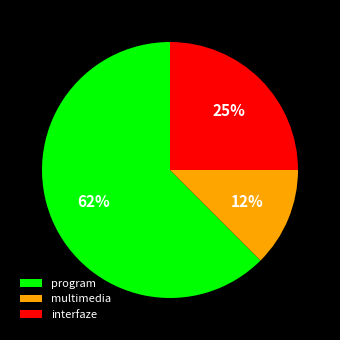

True or false: multimedia accounts for 12% of the total.

True